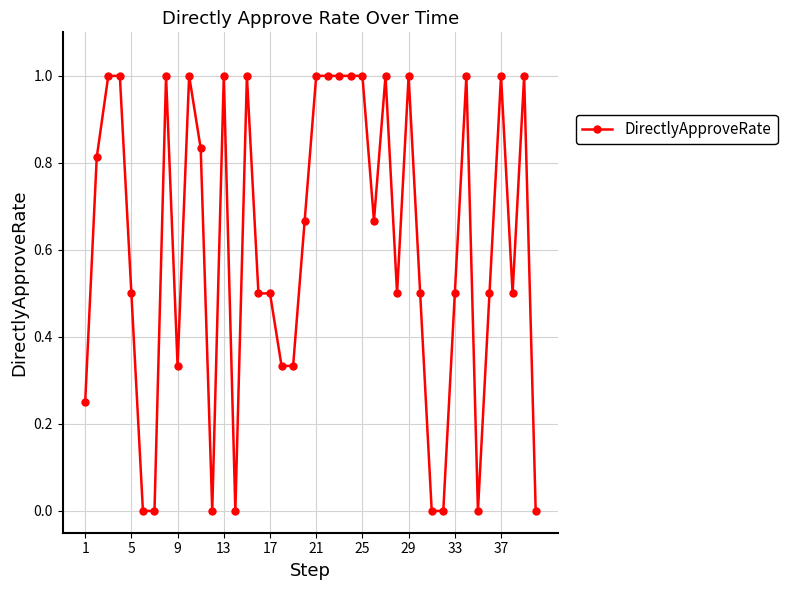

What is the sum of all values?

24.2